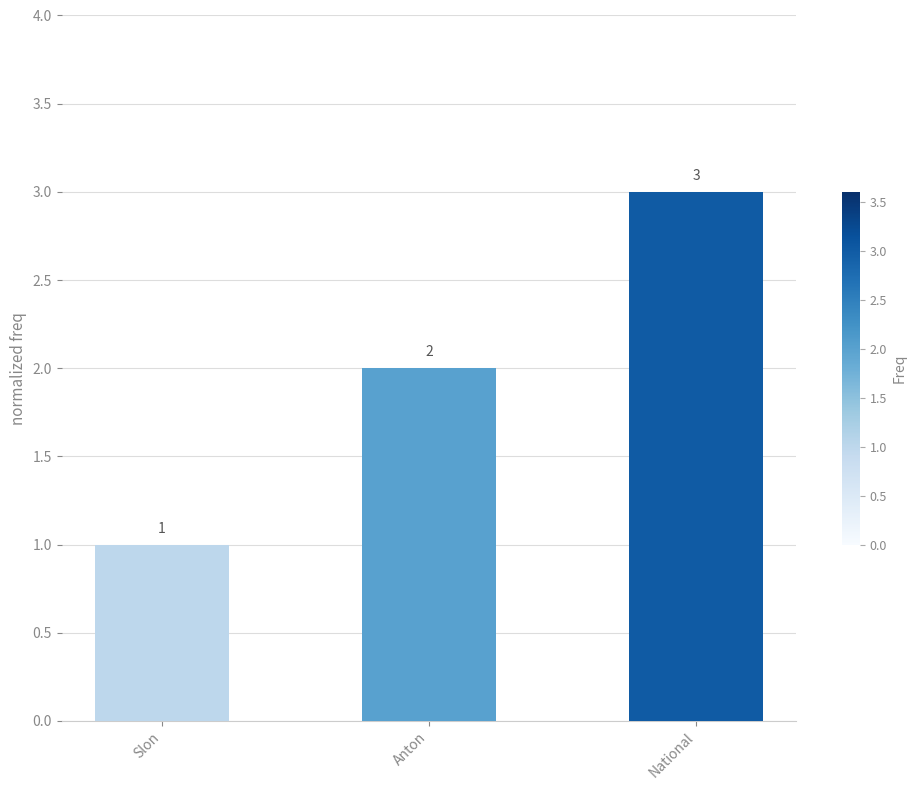

True or false: the data shows 2 at Anton.

True